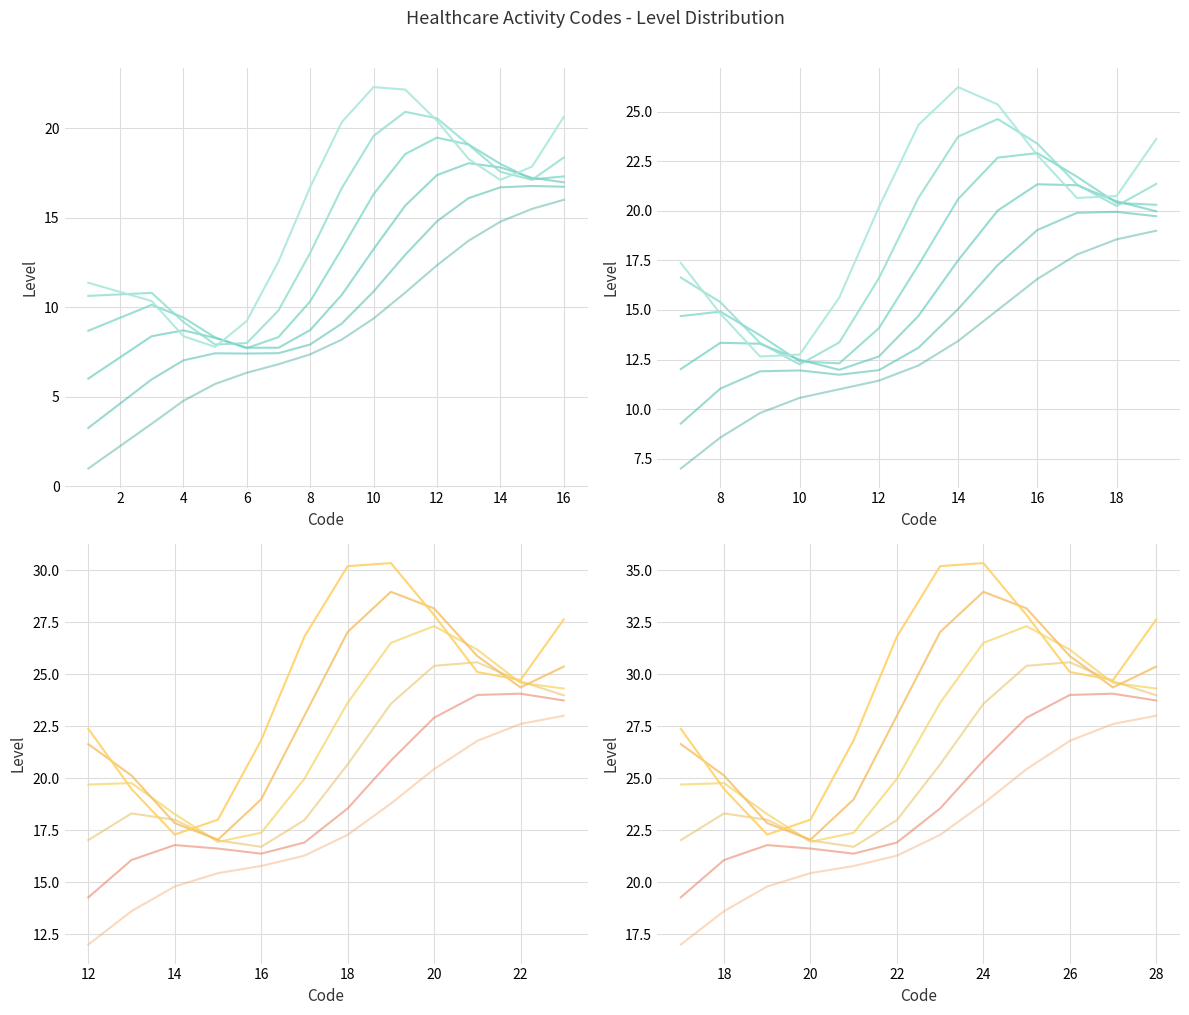

Which series ends up on top after the final intersection of series_5 and series_3?

series_5